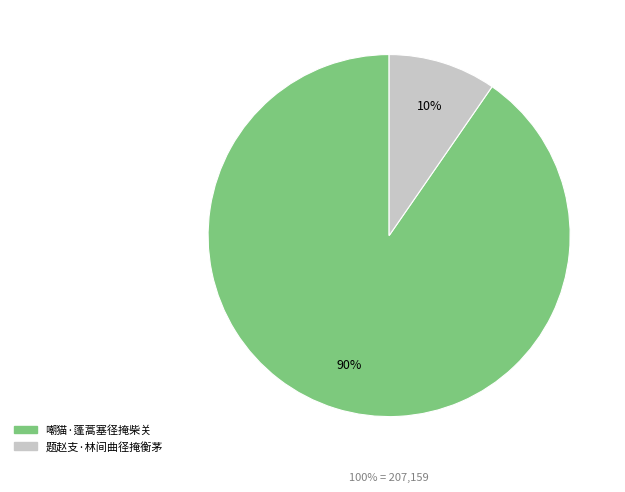

What is the smallest slice in the pie chart?

题赵支·林间曲径掩衡茅